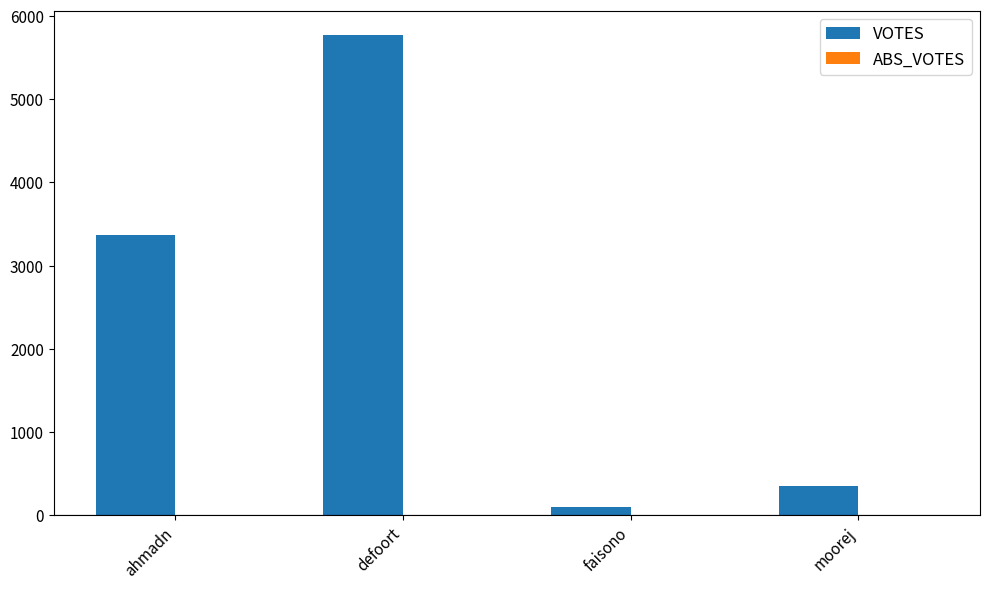

Rank the categories by value from lowest to highest.

faisono, moorej, ahmadn, defoort